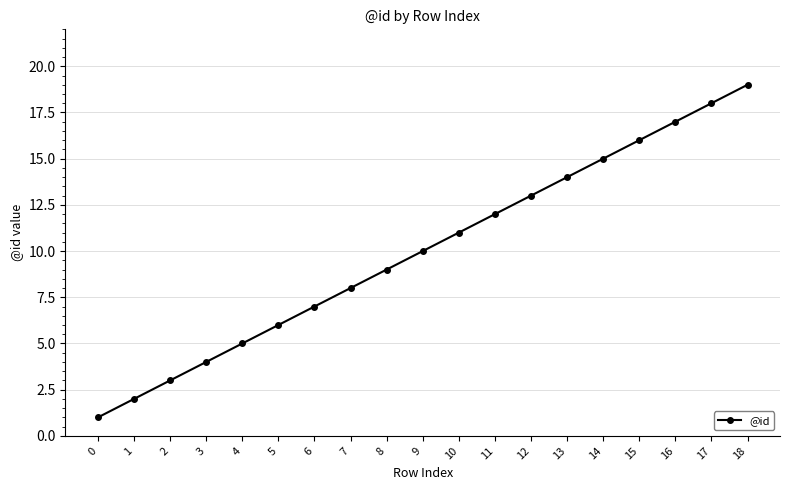

Reading right to left, extract all data points from this chart.

19	18	17	16	15	14	13	12	11	10	9	8	7	6	5	4	3	2	1